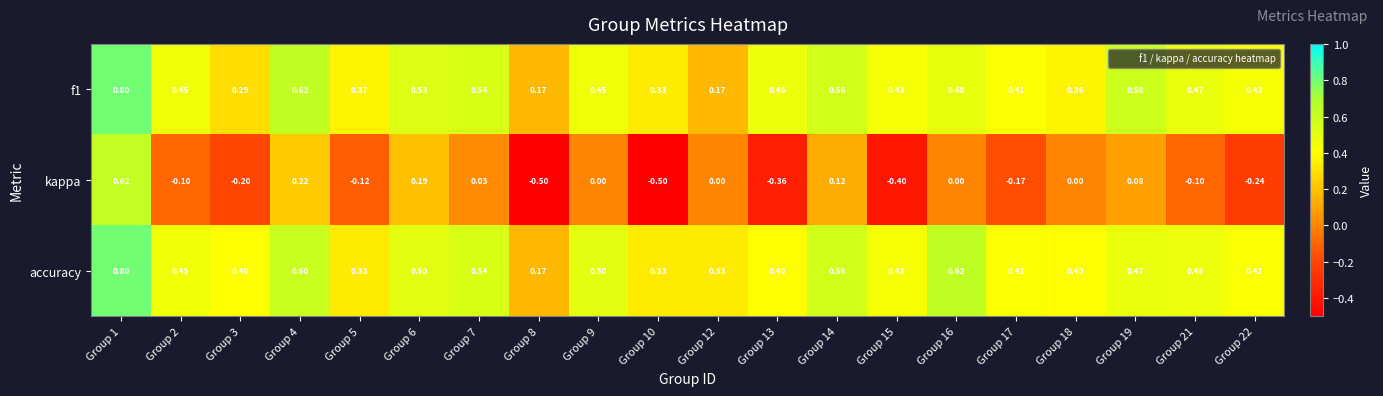

Which series changed the most between Group 6 and Group 22?

kappa